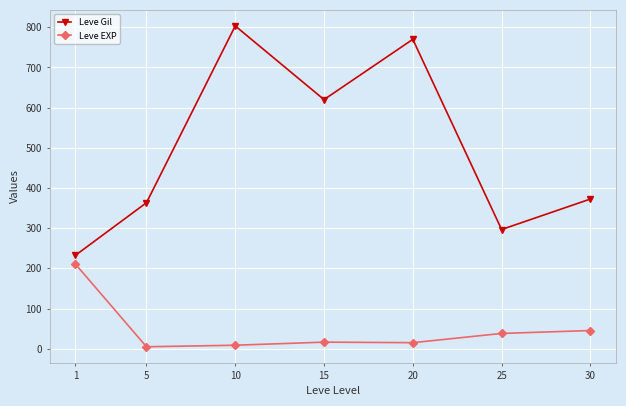

At which label does Leve Gil first exceed 372?

10